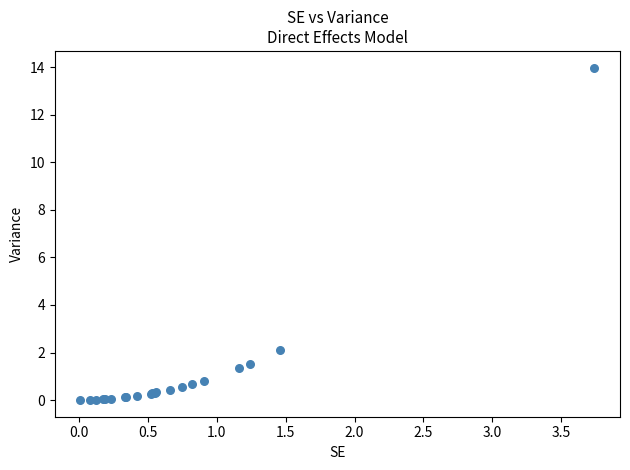

What Y value in the scatter plot is closest to 6?

2.1